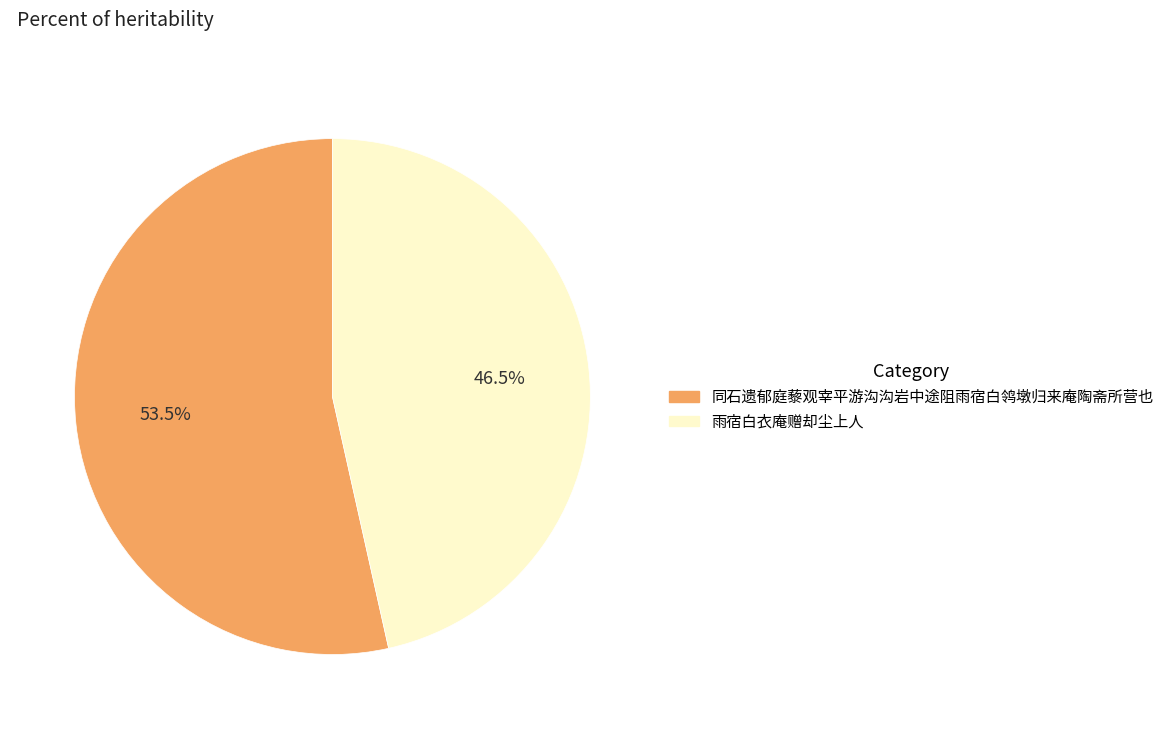

Which slice is the smallest?

雨宿白衣庵赠却尘上人